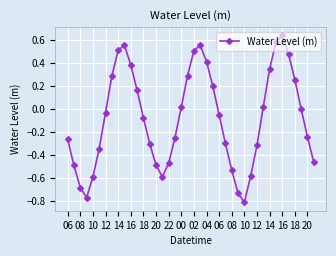

What is the sum of all values?

-3.3